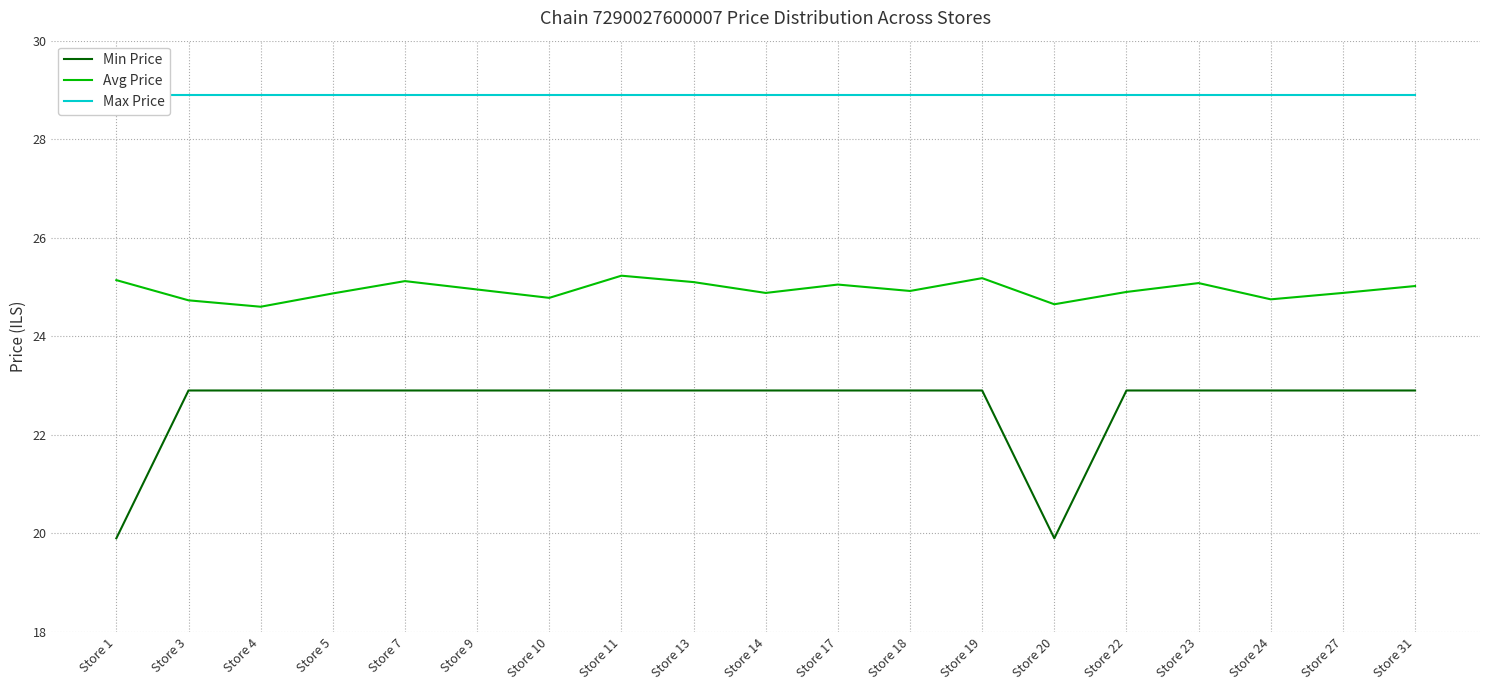

Read the Min Price value at Store 24.

22.9